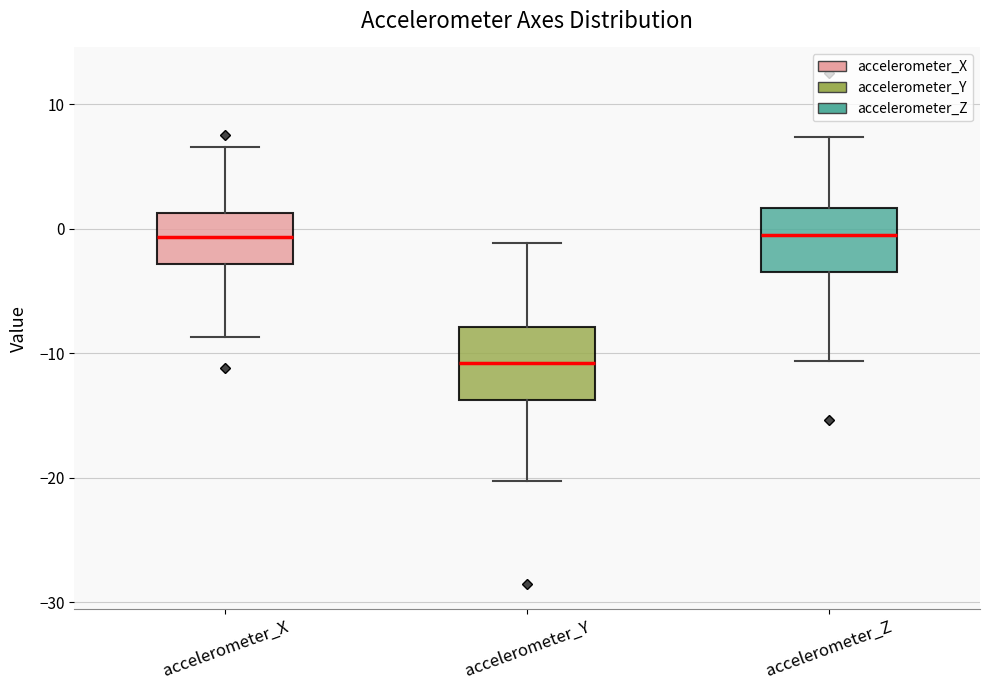

Reading left to right, transcribe this box plot: for each box, give where its median line is, the range the box spans, and where its two whiskers end, as read against the y-axis. The values are not printed on the chart, so give them approximately, as read against the axis.

accelerometer_X: median -1, box -3 to 1, whiskers -9 to 7
accelerometer_Y: median -11, box -14 to -8, whiskers -20 to -1
accelerometer_Z: median -1, box -3 to 2, whiskers -11 to 7